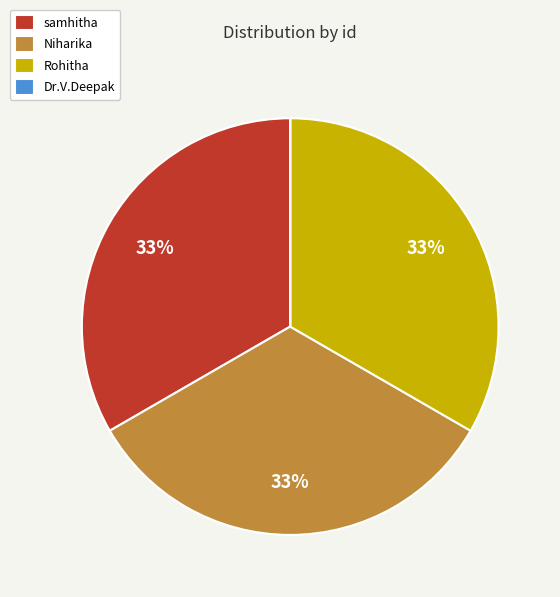

Do samhitha and Rohitha together represent more than half of the pie?

Yes